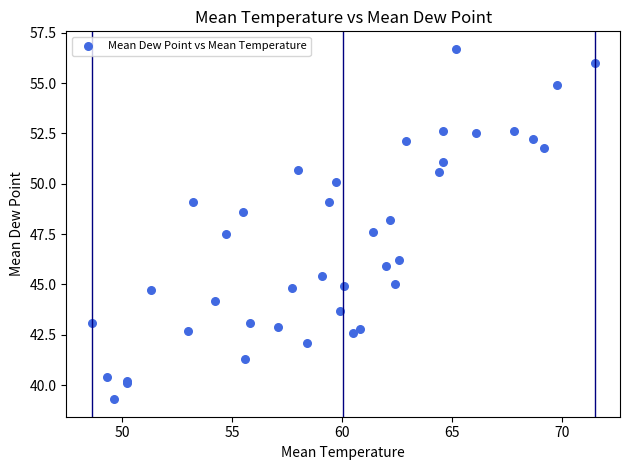

What Y value in the scatter plot is closest to 48?

48.2